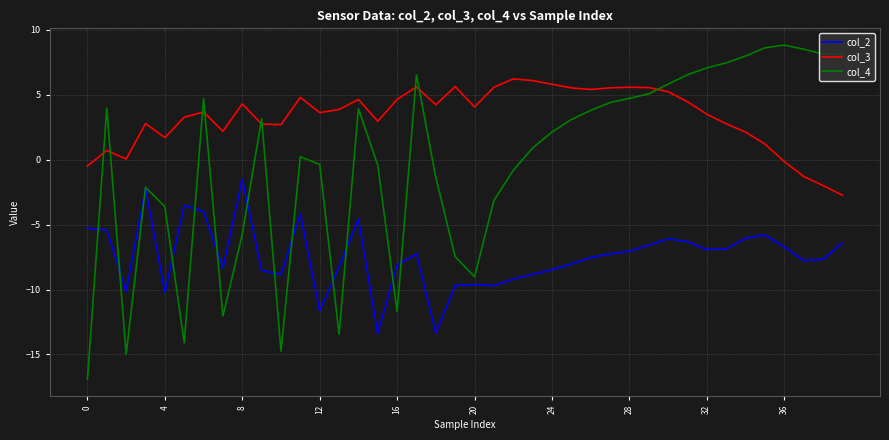

List the series in order of their overall mean, lowest first.

col_2, col_4, col_3